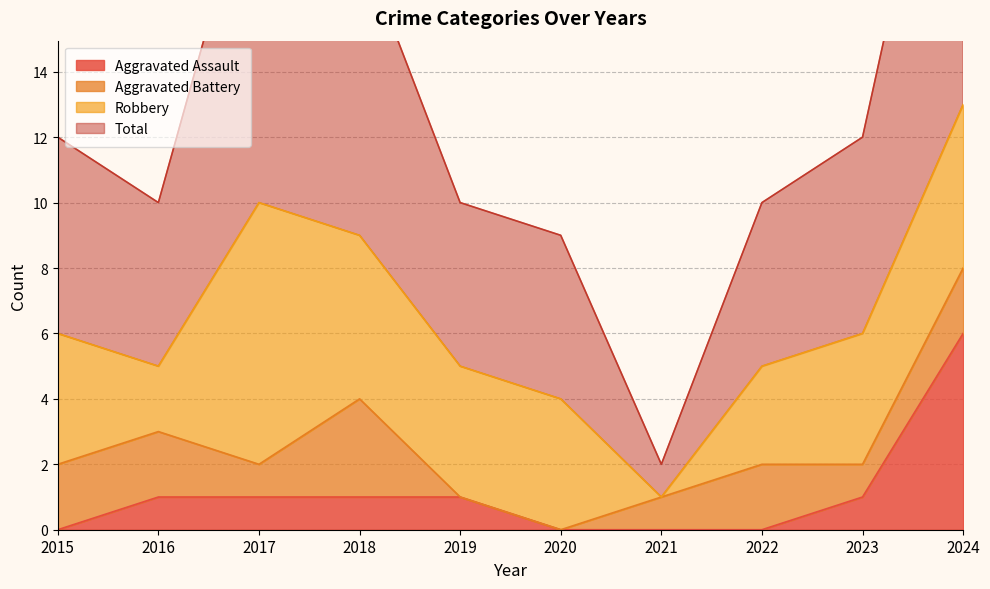

List the labels in order of Aggravated Assault value, largest first.

2024, 2016, 2017, 2018, 2019, 2023, 2015, 2020, 2021, 2022